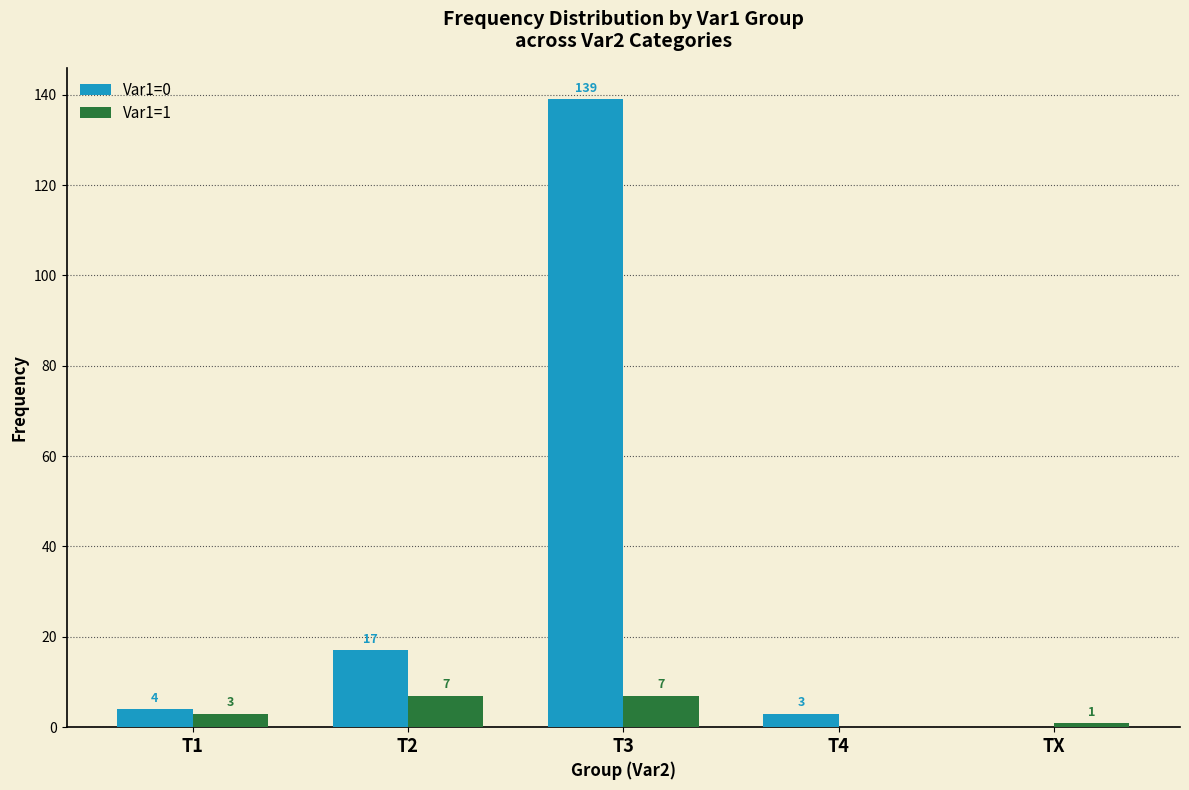

What is the sum of all Var1=1 values?

18